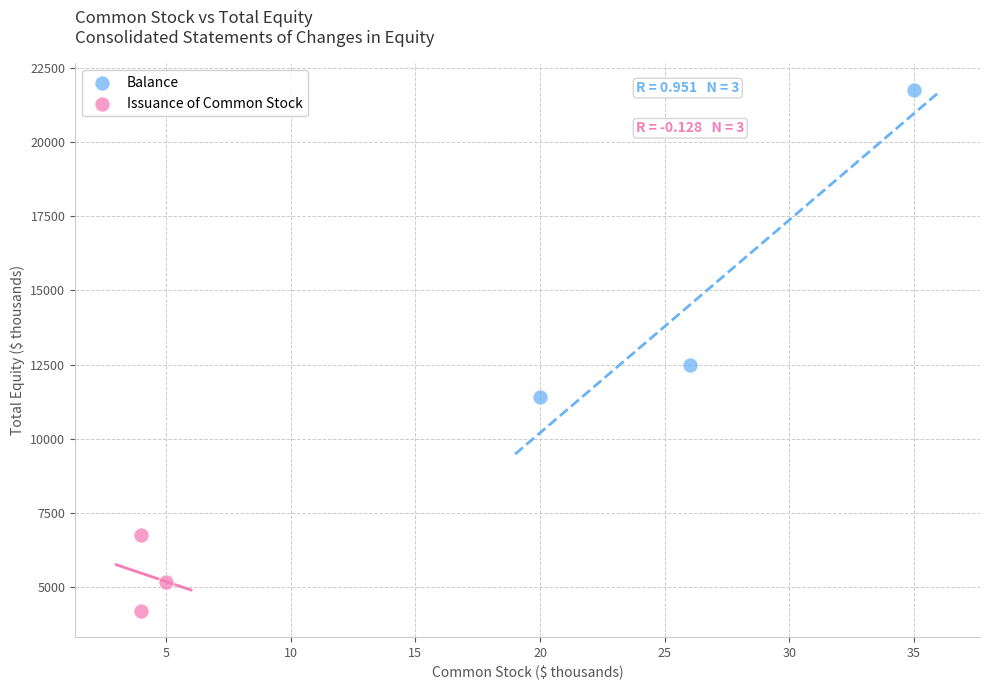

Which series reaches the maximum Y coordinate?

Balance